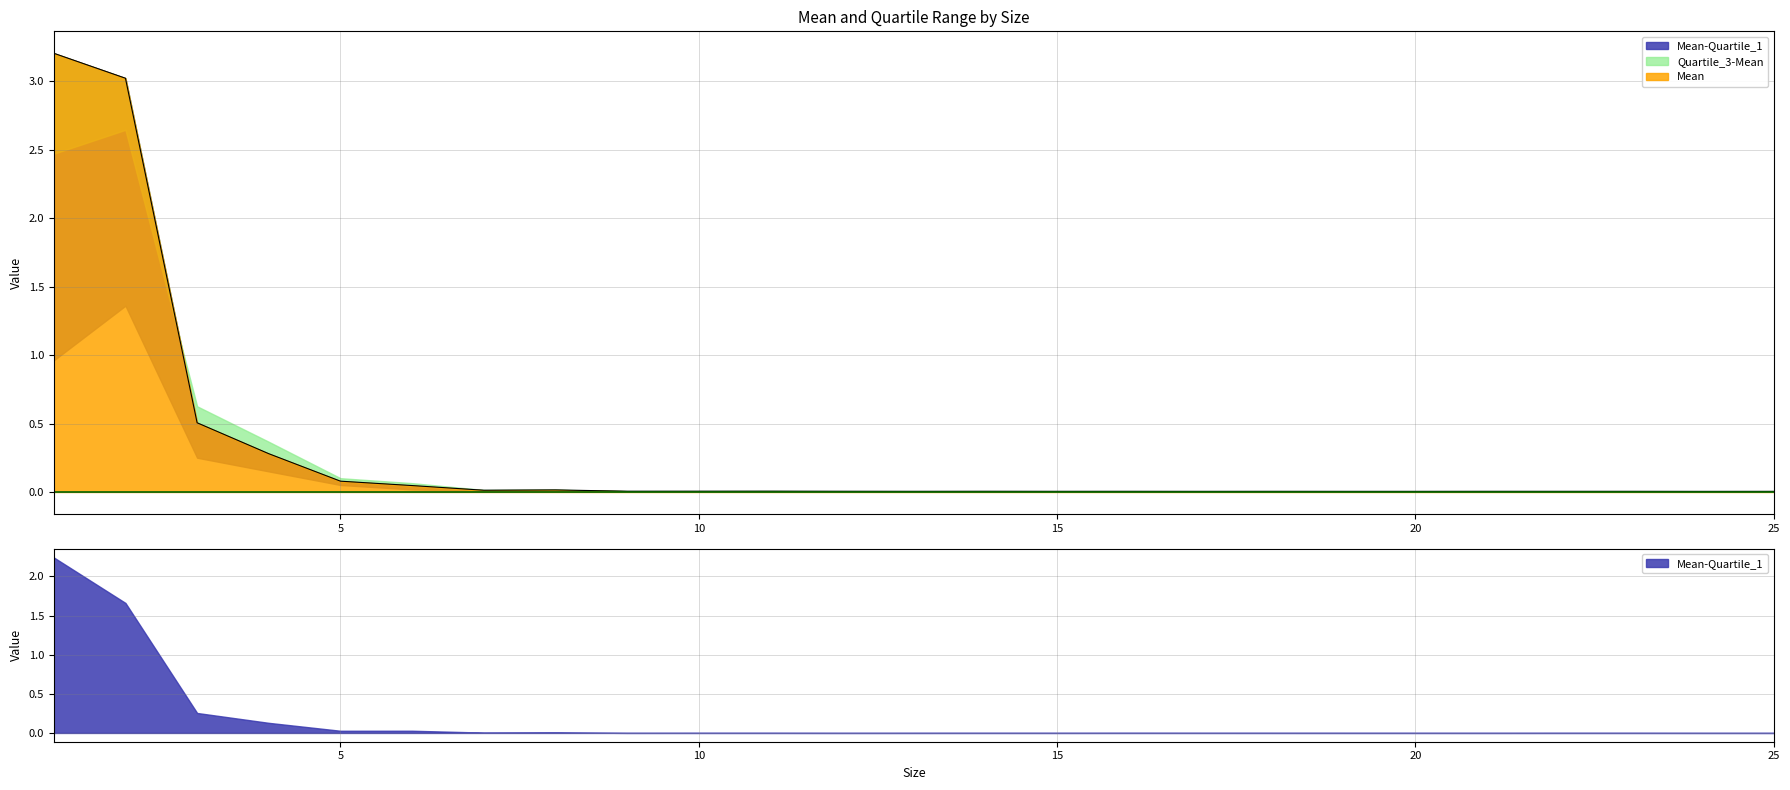

At which label does Quartile_3-Mean first exceed 0?

3